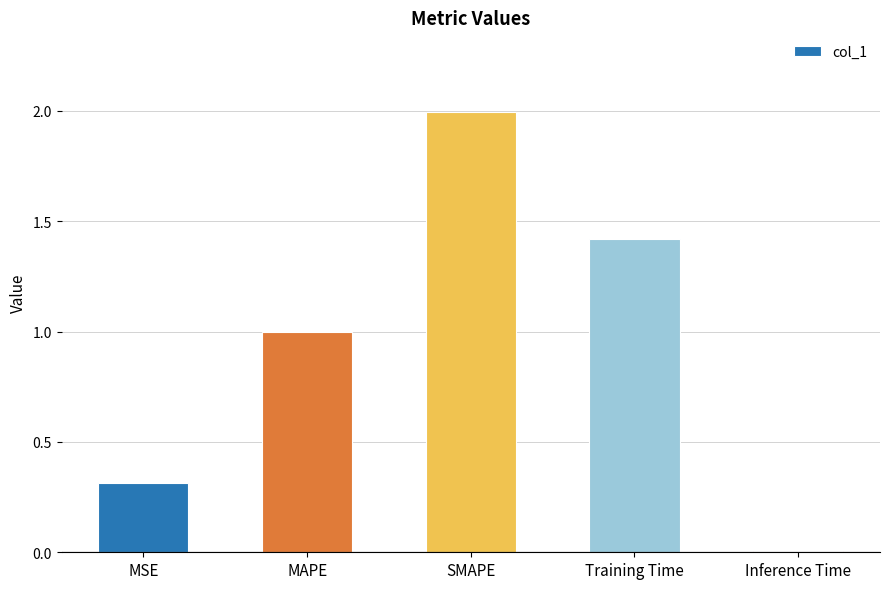

What is the sum of the values at SMAPE and MAPE?

3.0